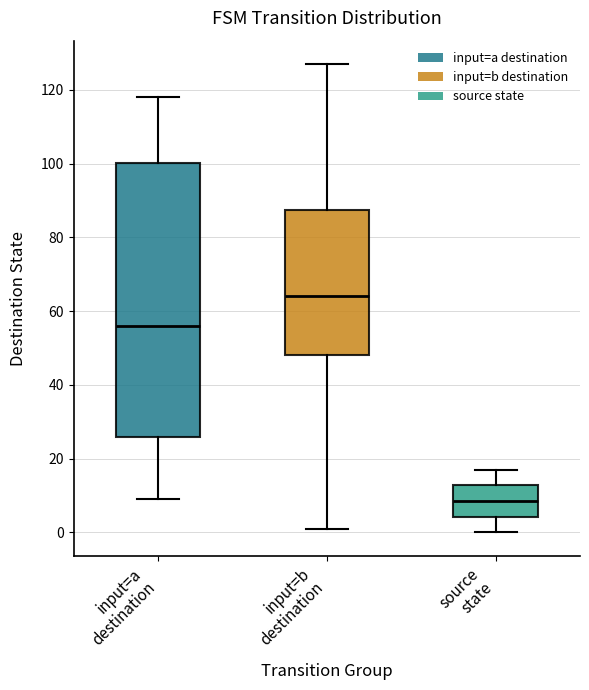

Reading left to right, transcribe this box plot: for each box, give where its median line is, the range the box spans, and where its two whiskers end, as read against the y-axis. The values are not printed on the chart, so give them approximately, as read against the axis.

input=a destination: median 56, box 26 to 100, whiskers 10 to 118
input=b destination: median 64, box 48 to 88, whiskers 2 to 128
source state: median 8, box 4 to 12, whiskers 0 to 18